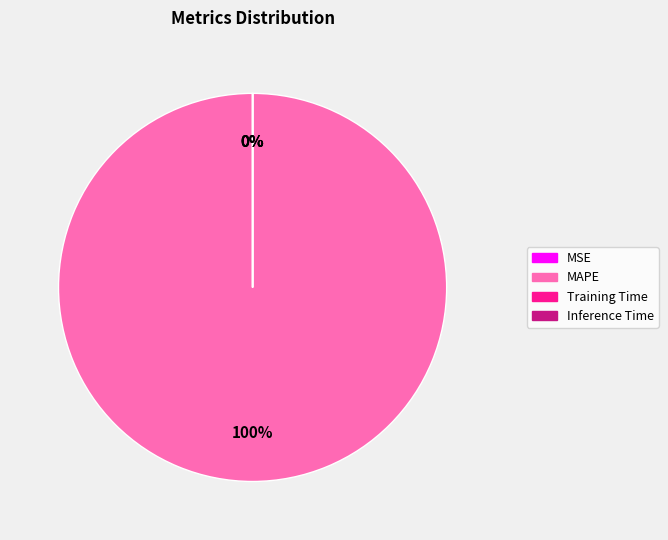

Count the number of slices in the pie.

5